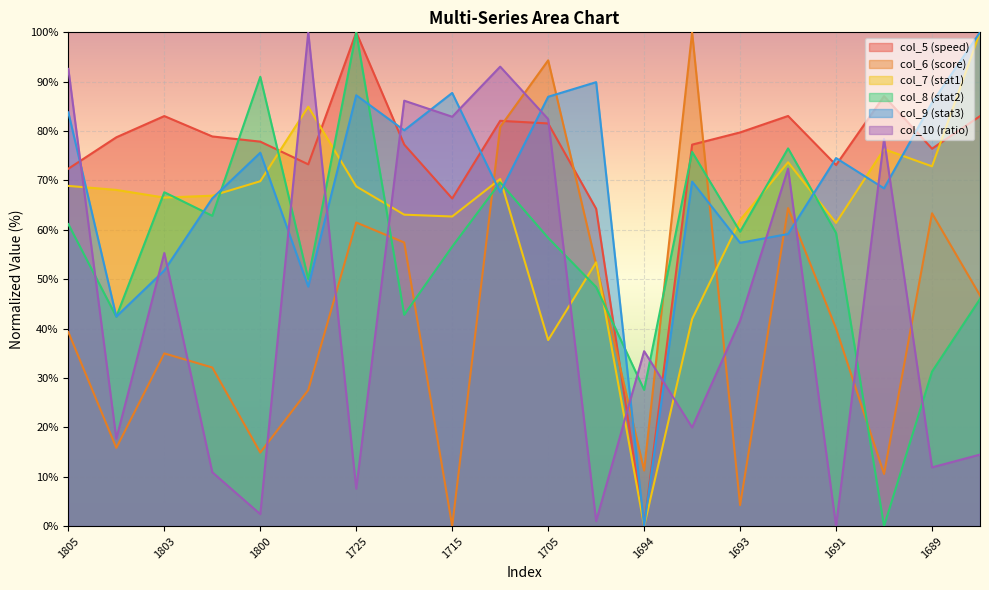

True or false: col_8 has more than 2 points higher than both neighbors.

True